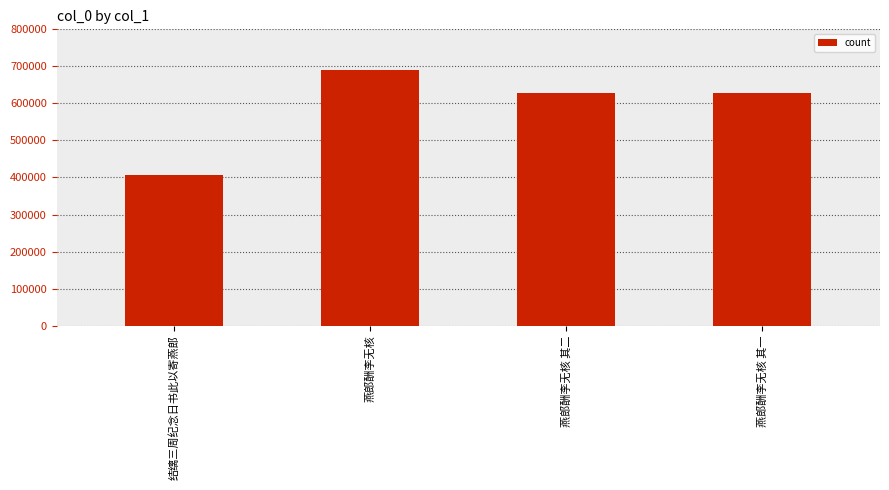

How many distinct data groups are displayed?

1